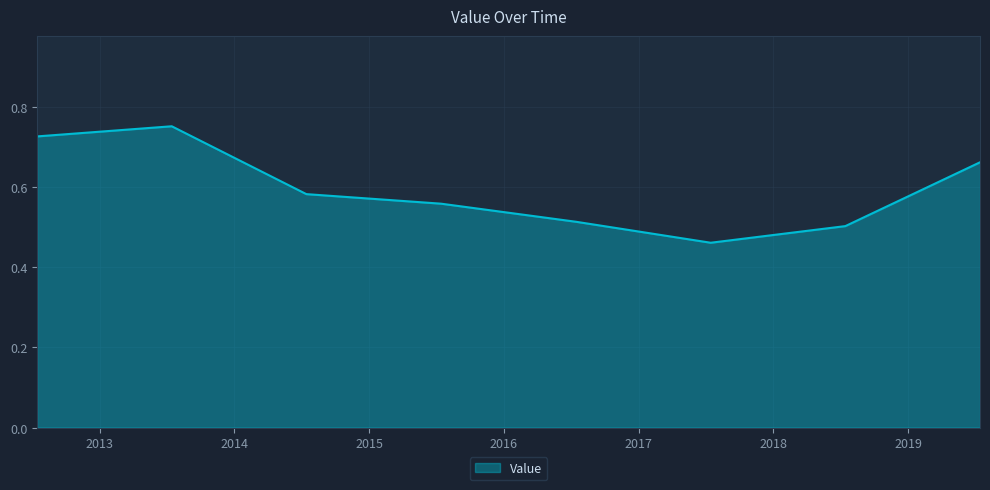

How many values are between 0 and 1?

8